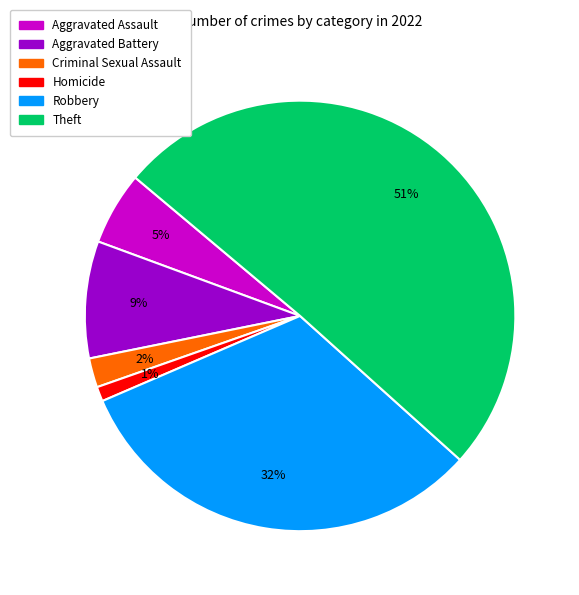

Does any single category account for the majority?

Yes